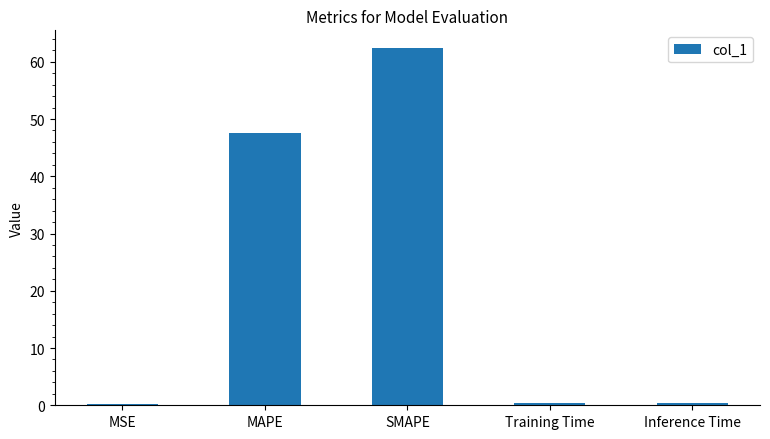

What is the sum of all values?

110.8